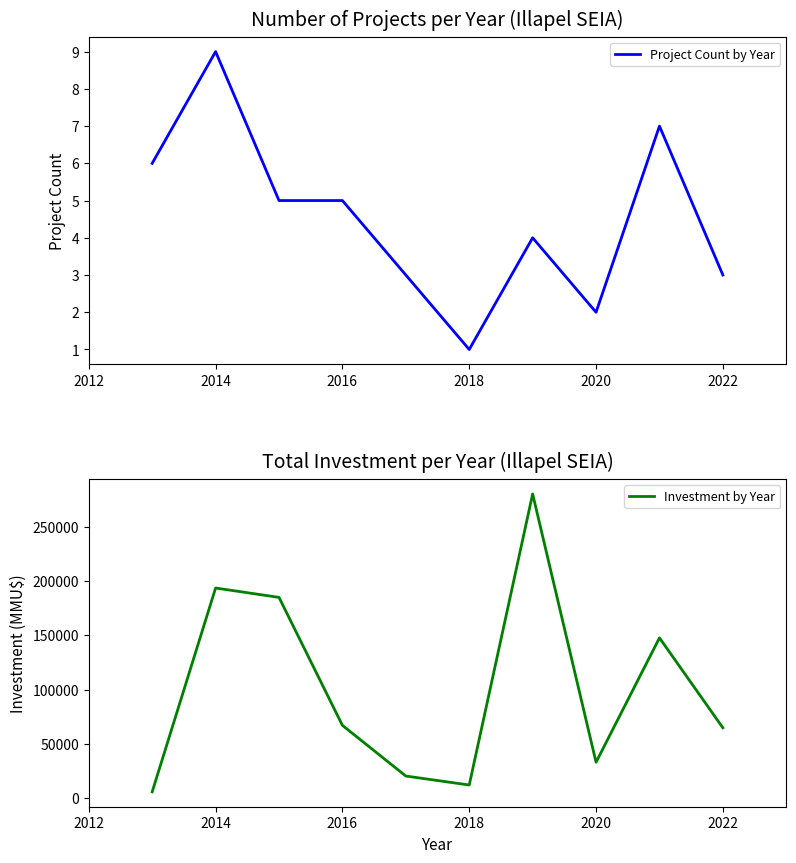

What is the spread (max minus min) of values at 2014?

193651